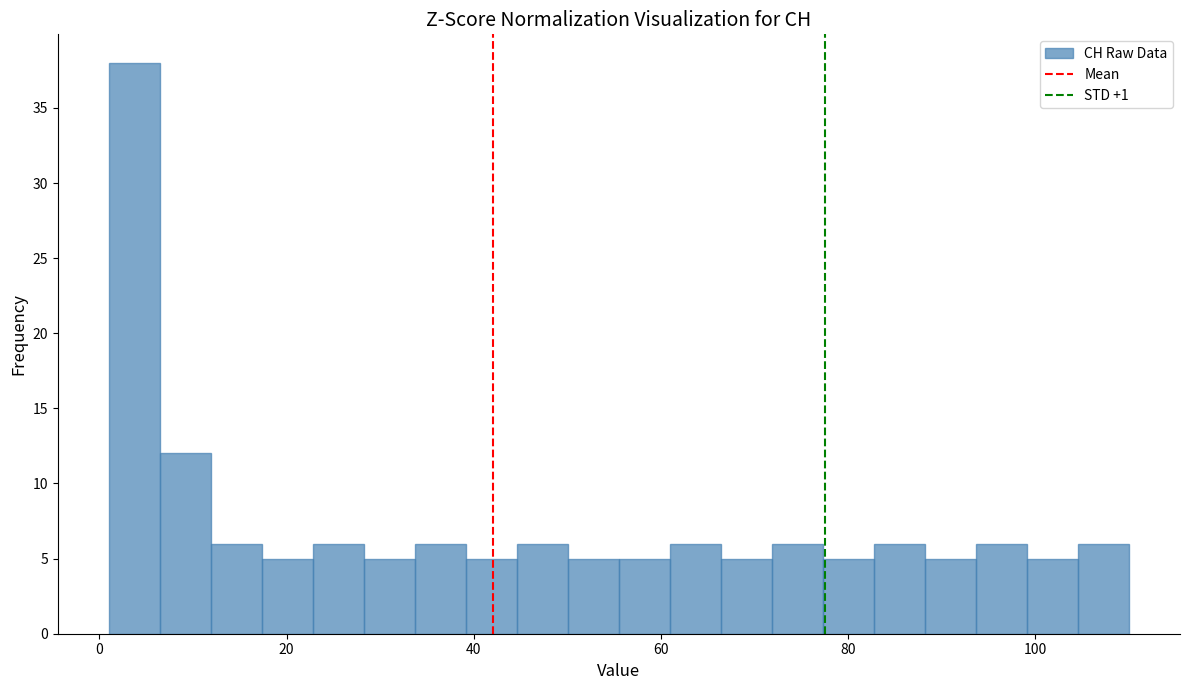

Around what value on the x-axis is the tallest bar? Give the approximate position of its centre, as read against the axis.

4